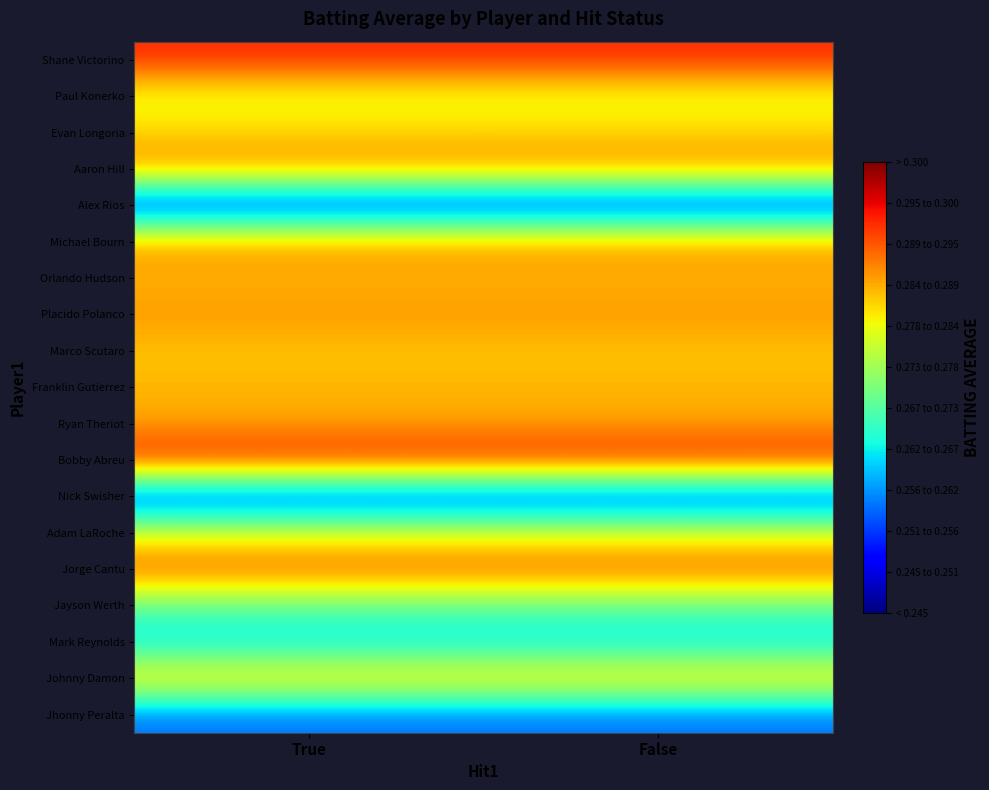

What is the total value across all series at False?

5.3